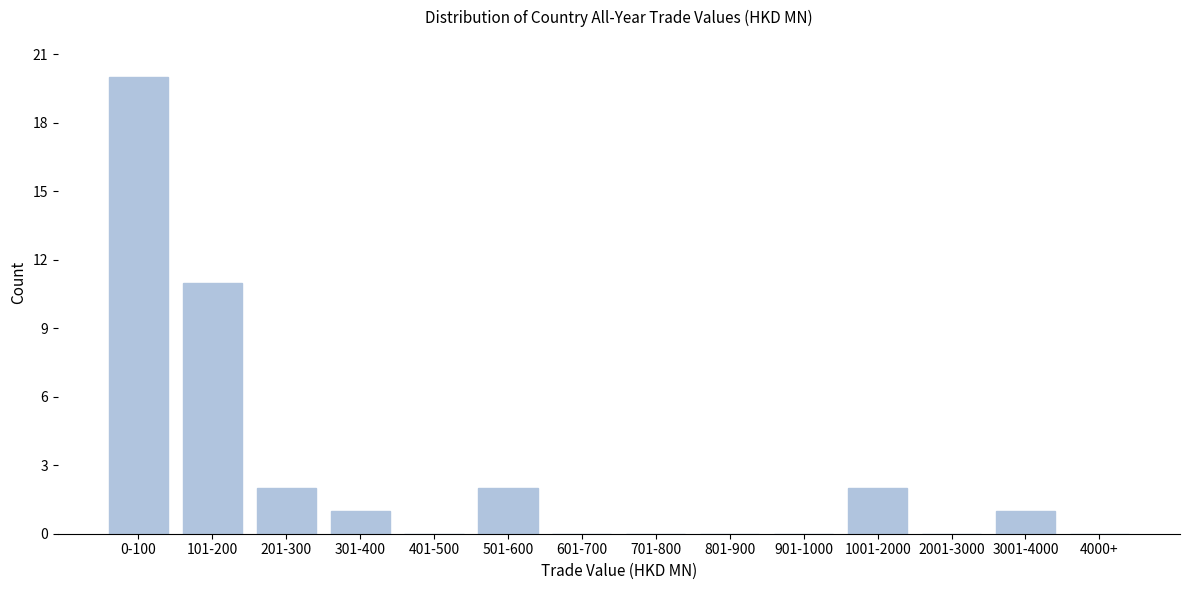

Reading left to right, list all the values displayed in this chart.

0-100=20	101-200=11	201-300=2	301-400=1	401-500=0	501-600=2	601-700=0	701-800=0	801-900=0	901-1000=0	1001-2000=2	2001-3000=0	3001-4000=1	4000+=0